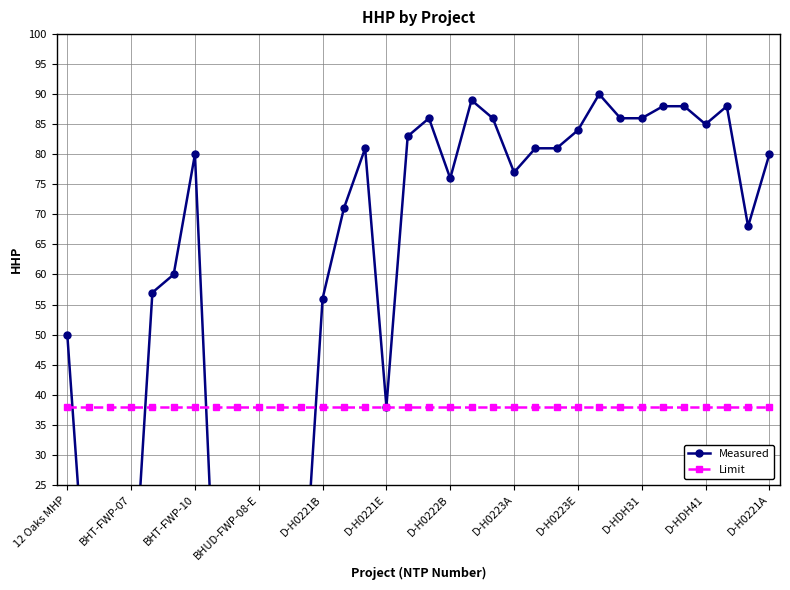

Reading left to right, list all the values displayed in this chart.

Measured: 50	0	0	0	57	60	80	0	0	0	0	0	56	71	81	38	83	86	76	89	86	77	81	81	84	90	86	86	88	88	85	88	68	80
Limit: 38	38	38	38	38	38	38	38	38	38	38	38	38	38	38	38	38	38	38	38	38	38	38	38	38	38	38	38	38	38	38	38	38	38